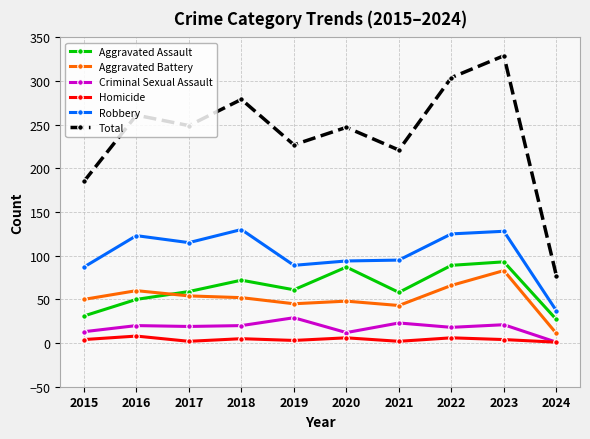

What is the greatest value displayed?

329